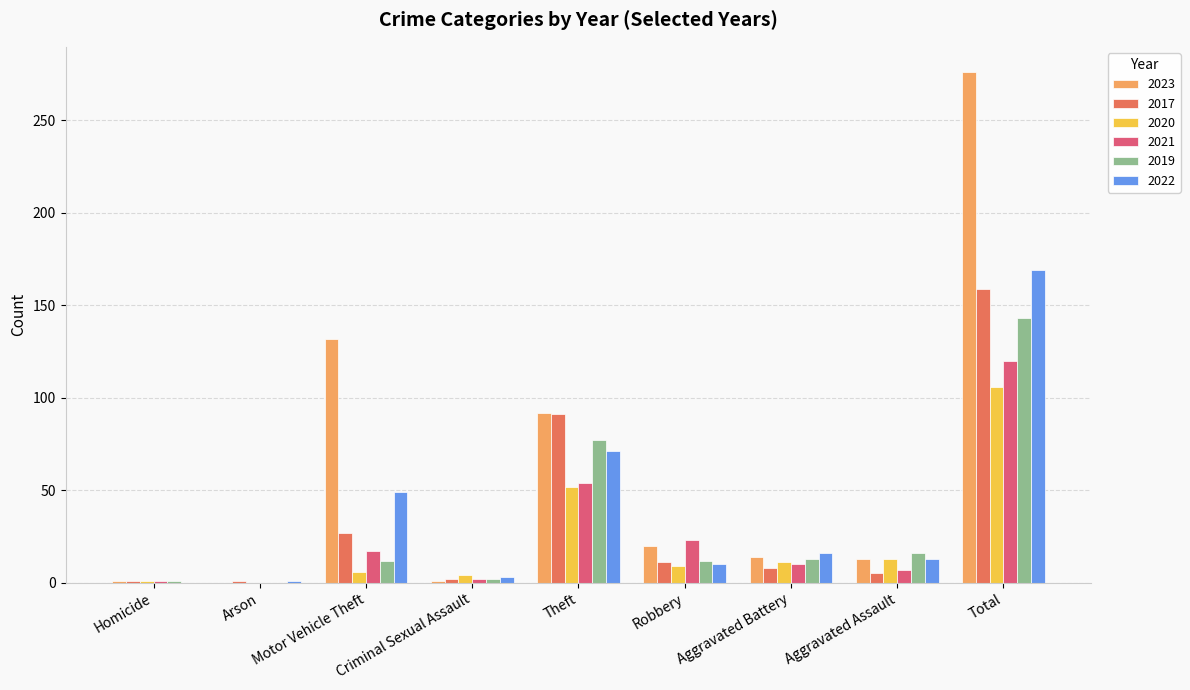

How many groups of bars are there?

9